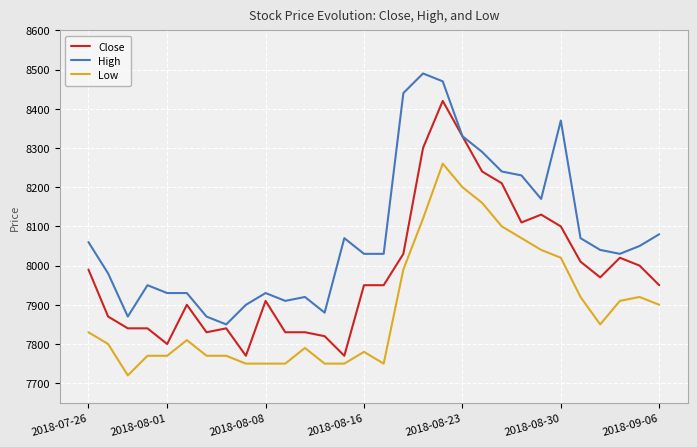

True or false: High and Low cross at least once.

False